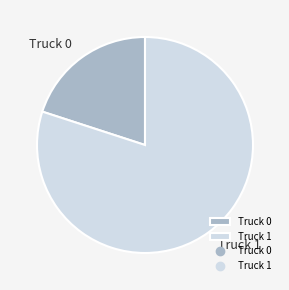

What is the smallest slice in the pie chart?

Truck 0